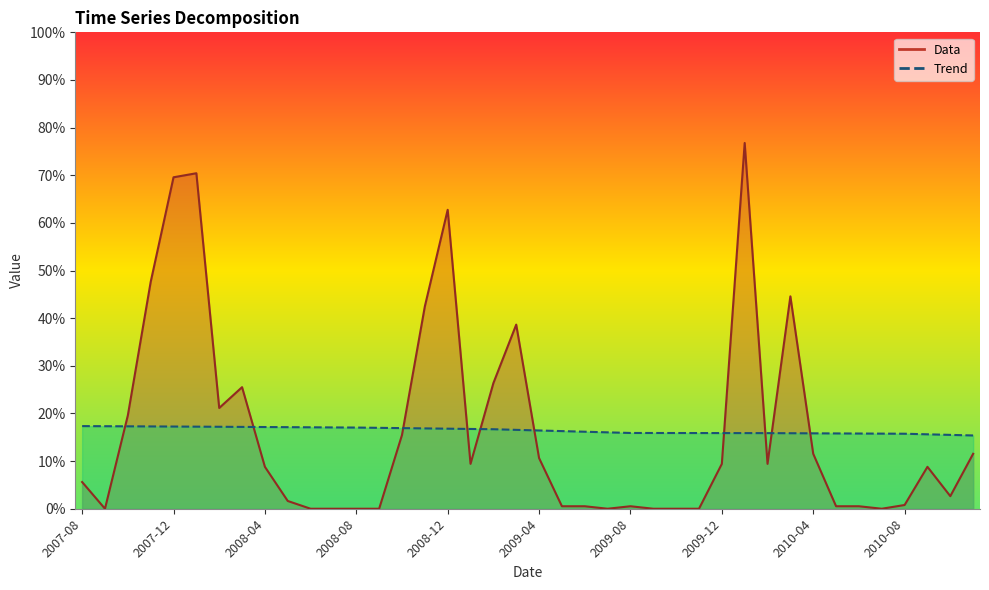

What is the lowest value of the Trend series?

15.4